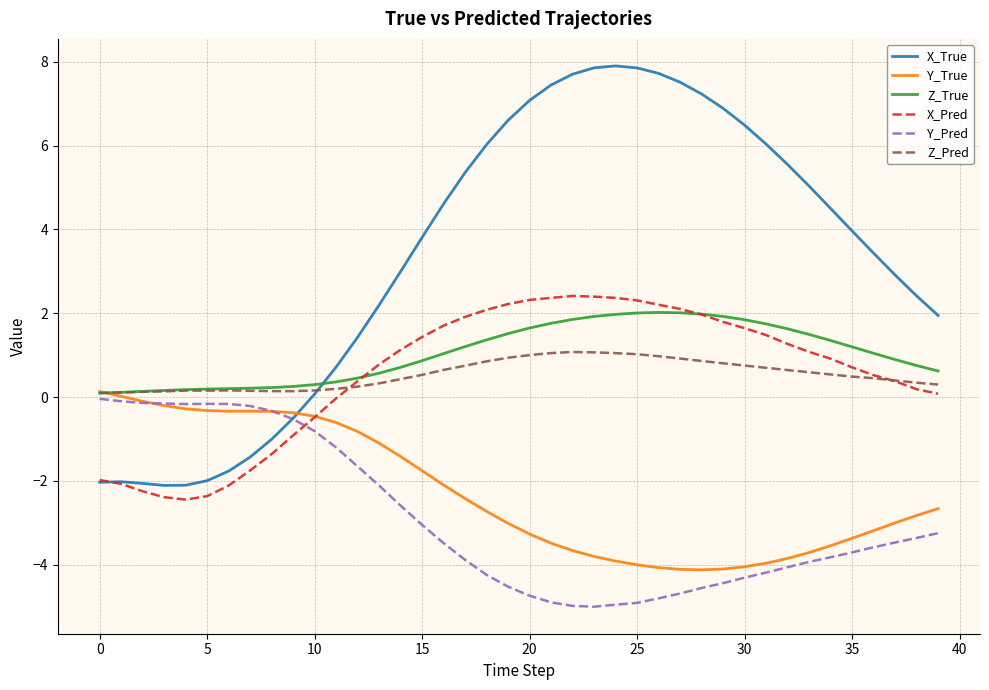

What is the smallest value displayed?

-5.0